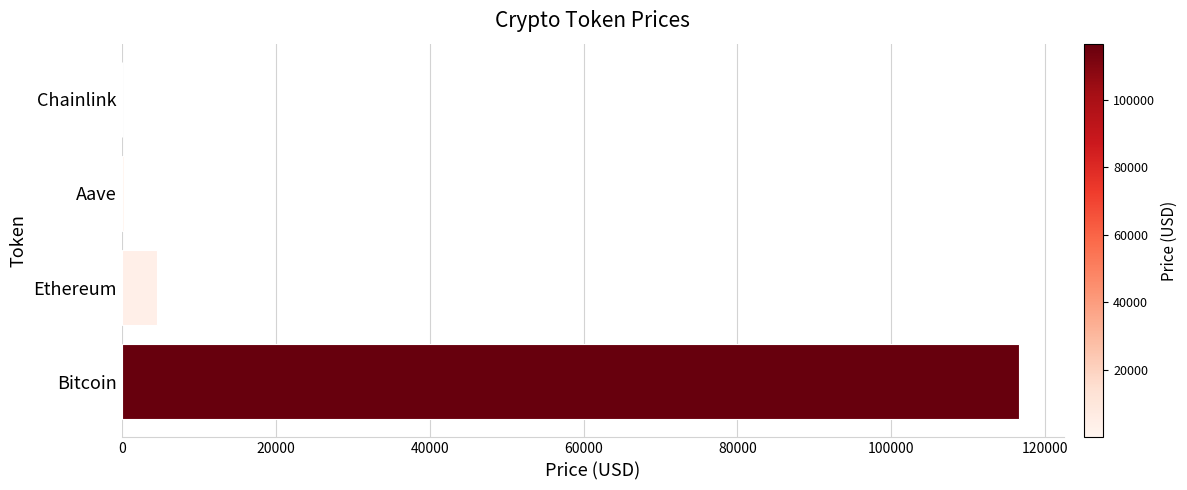

What is the greatest value displayed?

116553.0